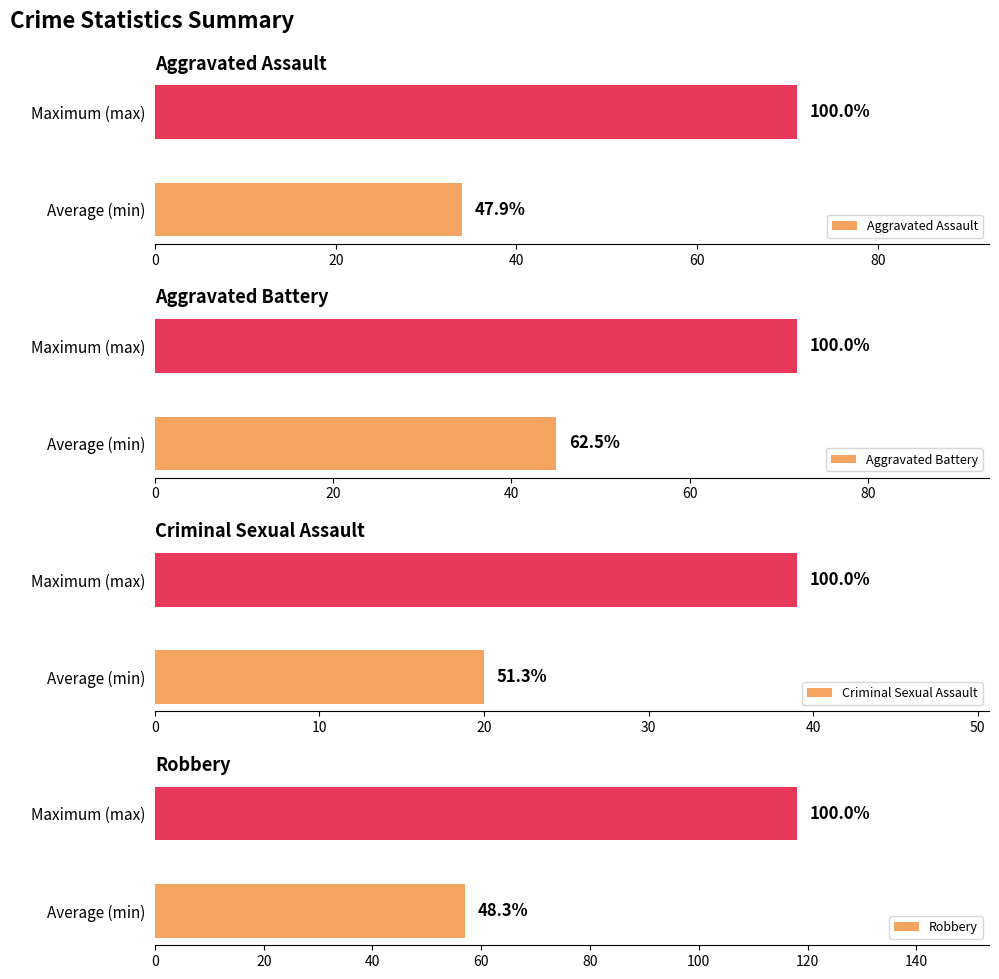

How many distinct data groups are displayed?

4